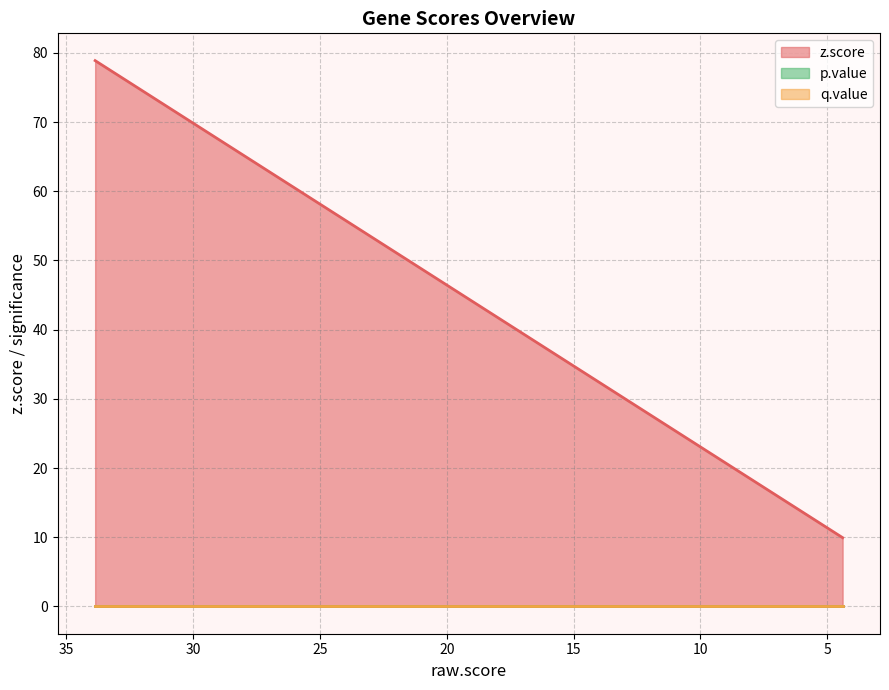

Does the chart have visible grid lines?

Yes